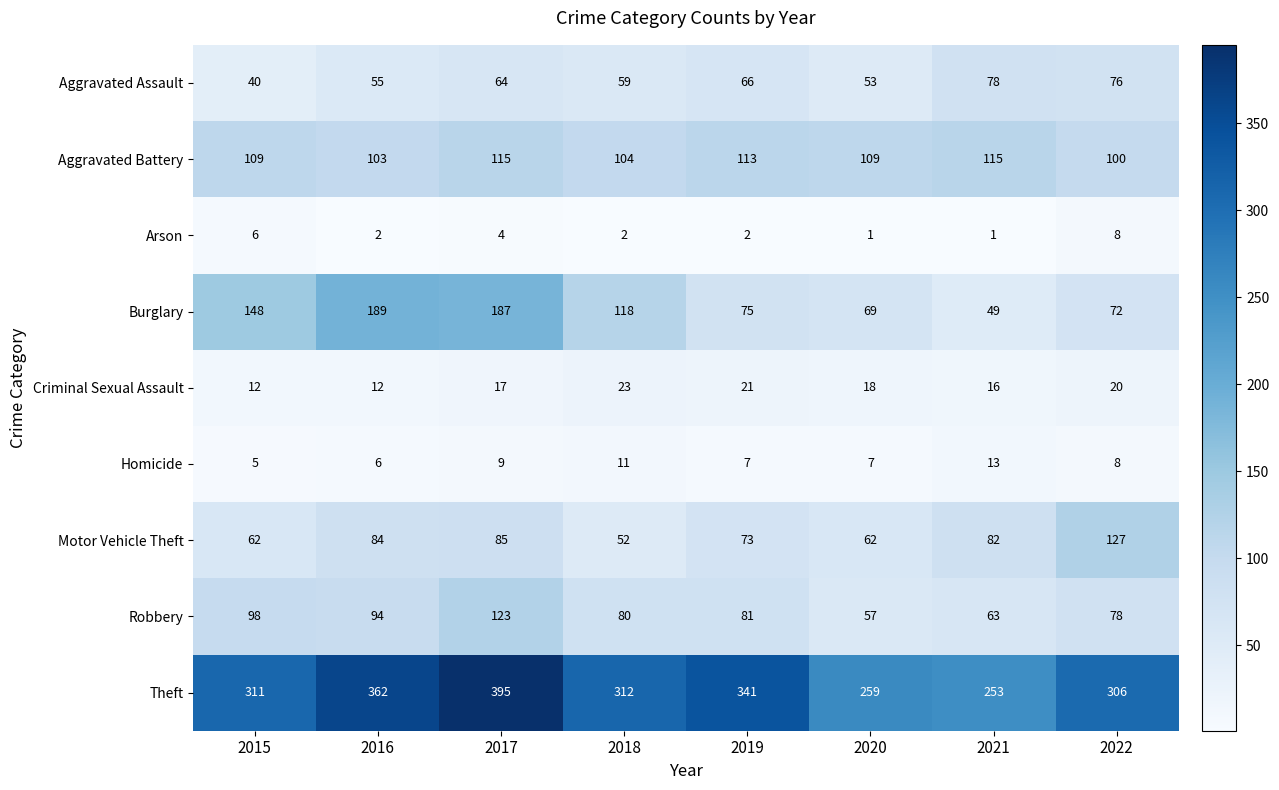

How many values in the Criminal Sexual Assault series are below 18?

4